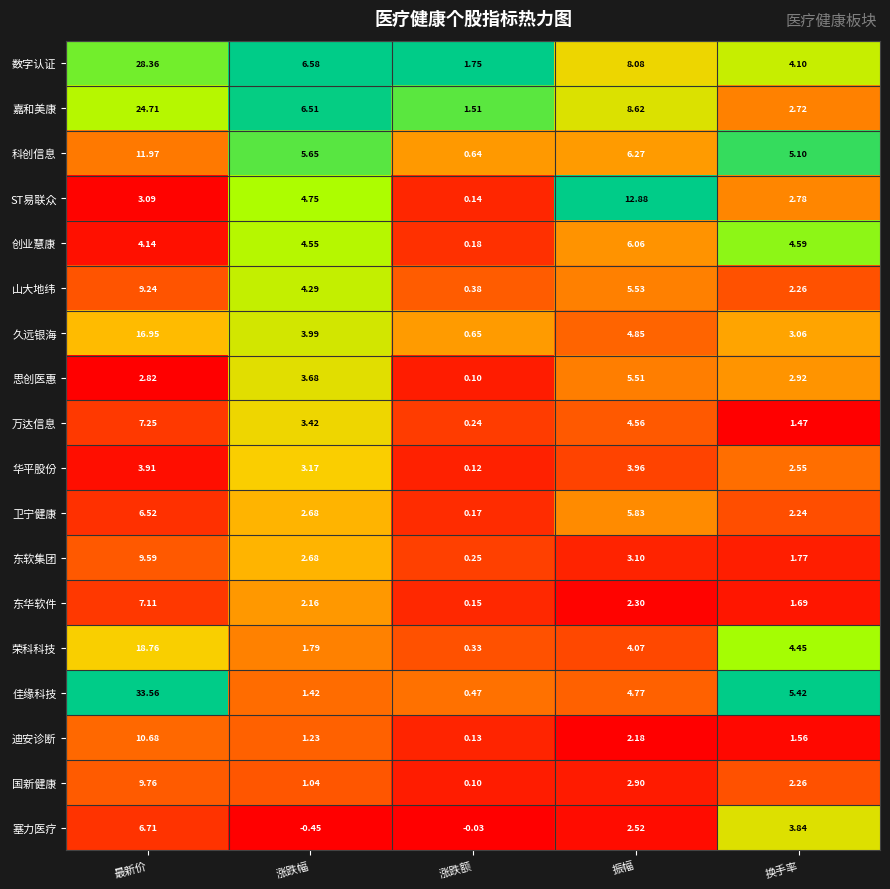

Rank the series by their maximum value, from highest to lowest.

佳缘科技, 数字认证, 嘉和美康, 荣科科技, 久远银海, ST易联众, 科创信息, 迪安诊断, 国新健康, 东软集团, 山大地纬, 万达信息, 东华软件, 塞力医疗, 卫宁健康, 创业慧康, 思创医惠, 华平股份